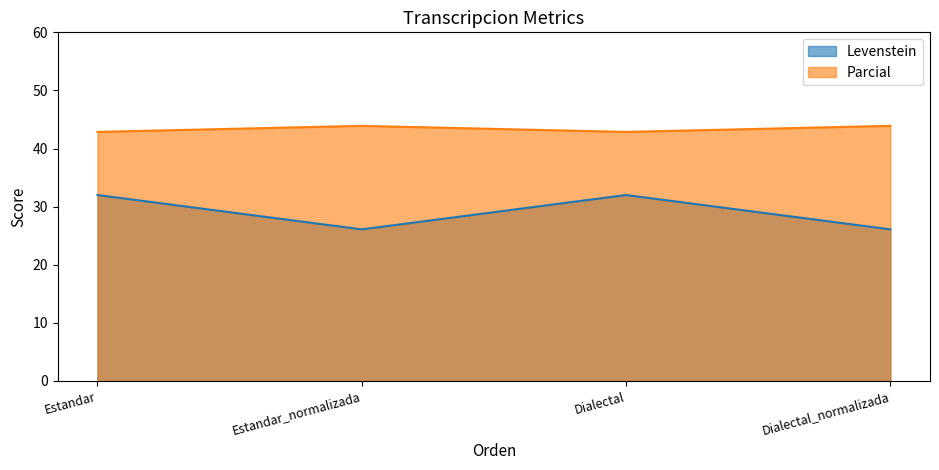

Where does the Levenstein series first go above 31?

Estandar